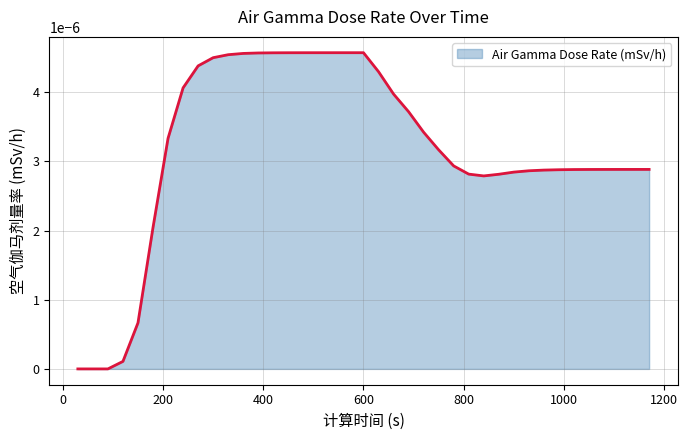

How many lines are shown in the chart?

1